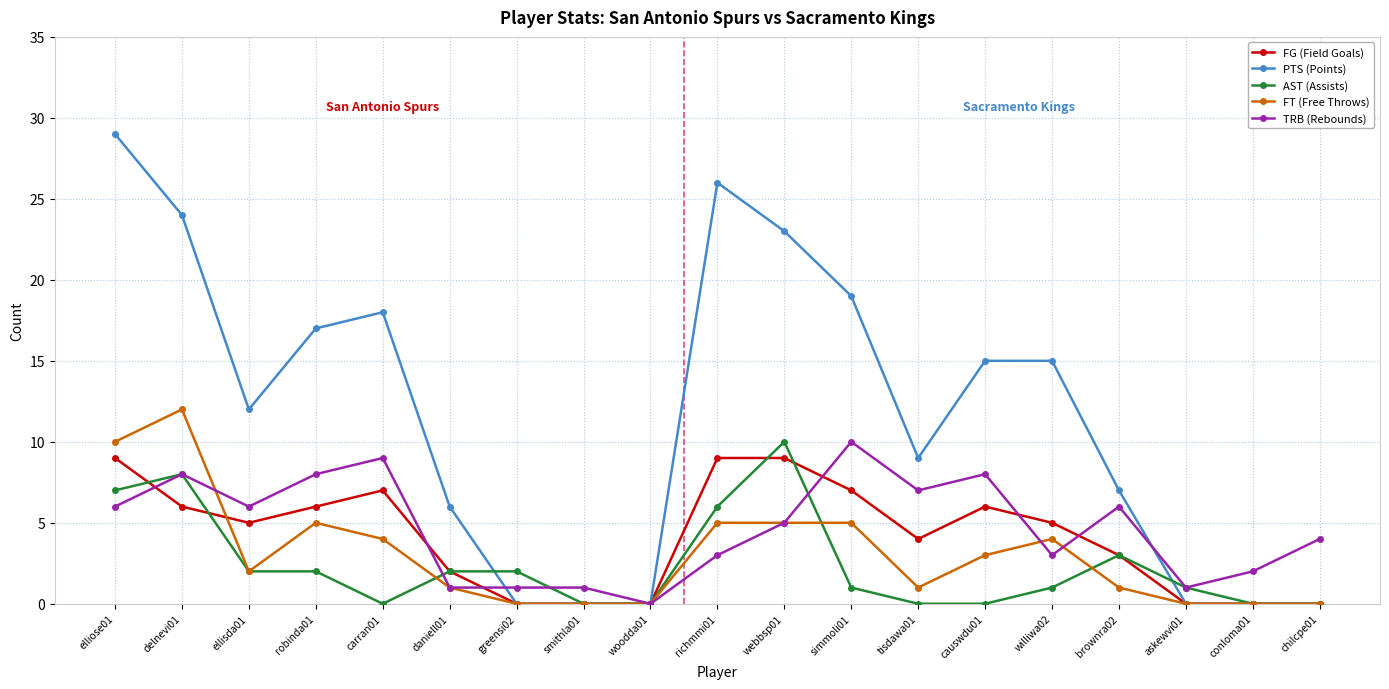

What is the difference between the maximum and minimum values in the TRB (Rebounds) series?

10